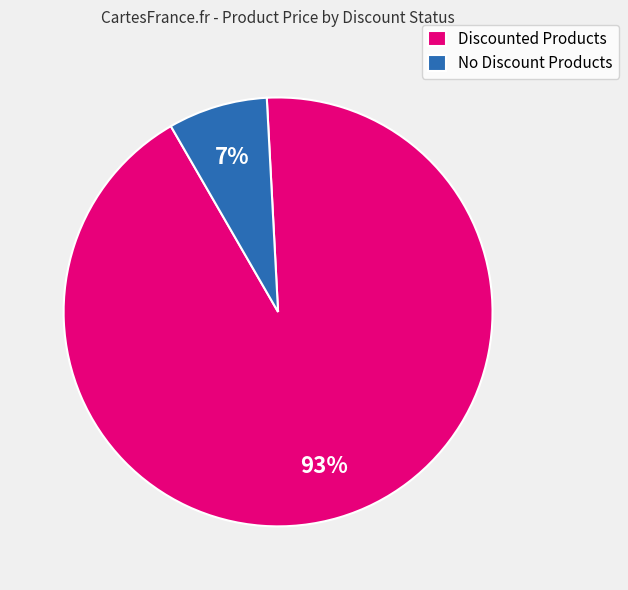

How many slices are in this pie chart?

2